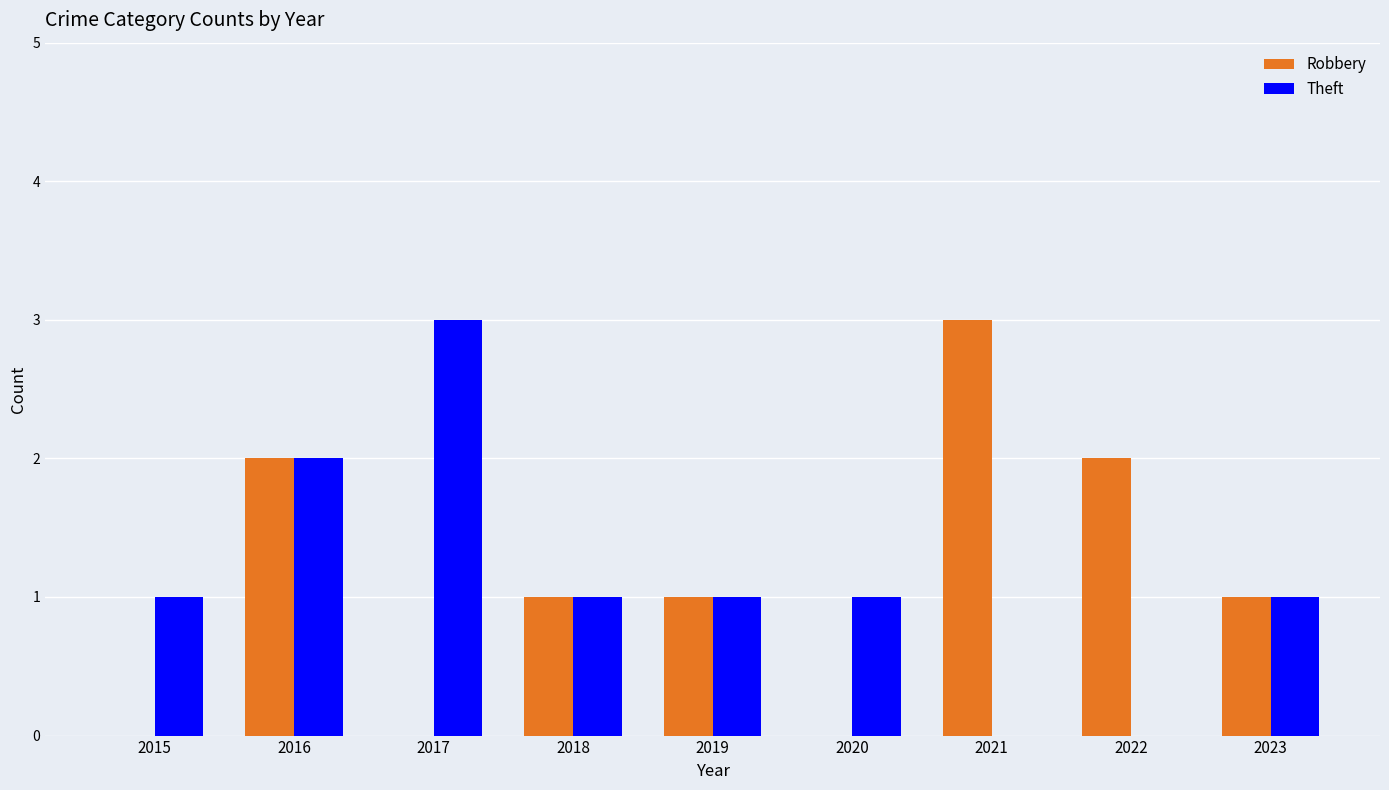

Between 2016 and 2020, which series saw the biggest shift?

Robbery